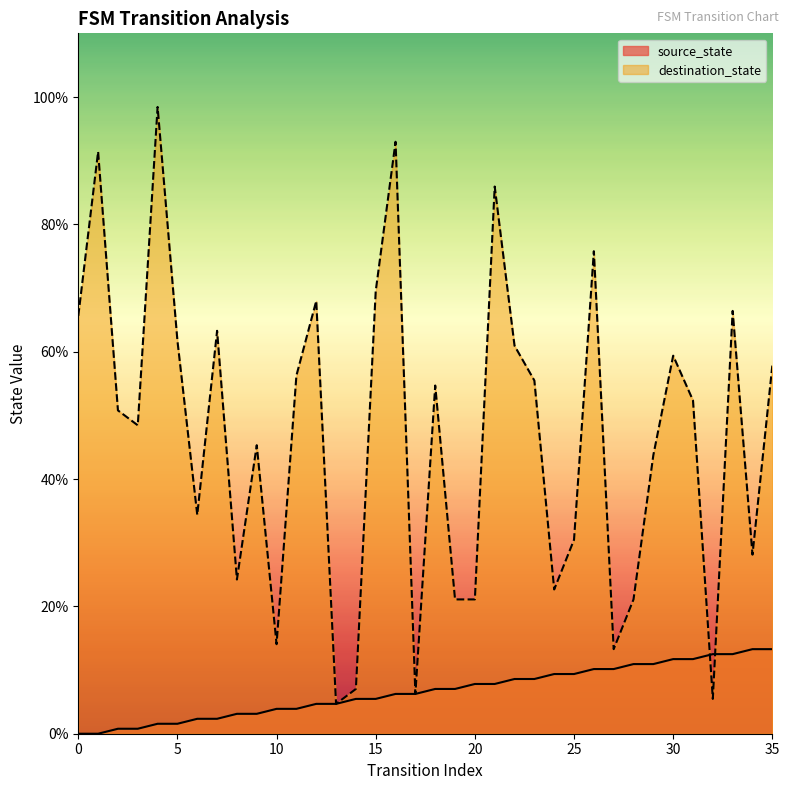

Reading left to right, transcribe all the data shown in this chart.

source_state: 0.0	0.0	0.8	0.8	1.6	1.6	2.3	2.3	3.1	3.1	3.9	3.9	4.7	4.7	5.5	5.5	6.2	6.2	7.0	7.0	7.8	7.8	8.6	8.6	9.4	9.4	10.2	10.2	10.9	10.9	11.7	11.7	12.5	12.5	13.3	13.3
destination_state: 65.6	91.4	50.8	48.4	98.4	61.7	34.4	63.3	24.2	45.3	14.1	56.2	68.0	4.7	7.0	69.5	93.0	6.2	54.7	21.1	21.1	85.9	60.9	55.5	22.7	30.5	75.8	13.3	21.1	43.8	59.4	52.3	5.5	66.4	28.1	57.8